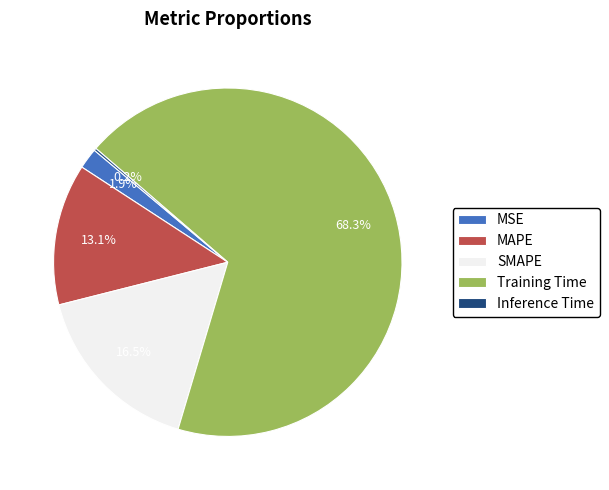

True or false: SMAPE accounts for 6% of the total.

False